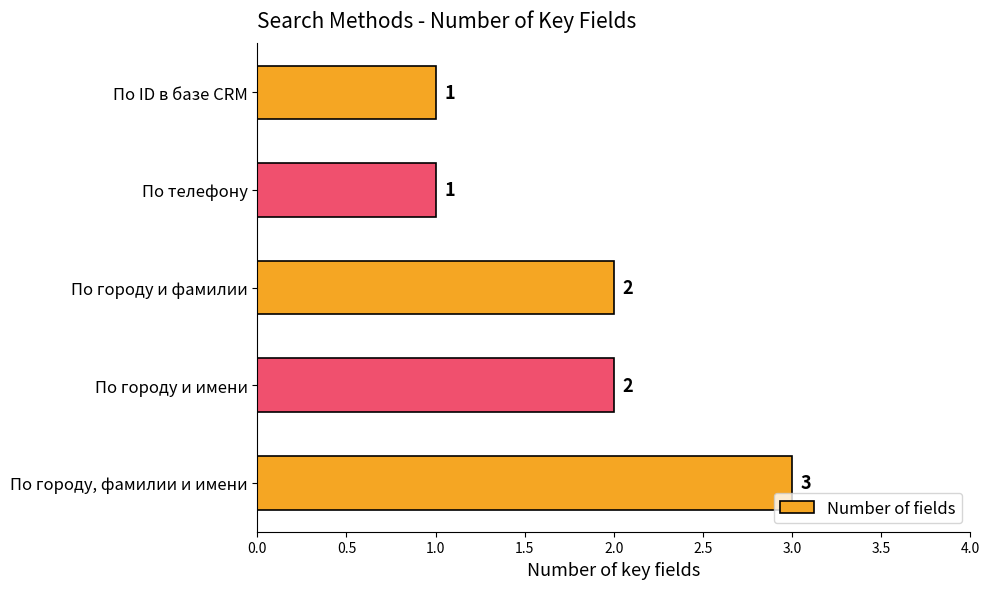

What is the average value?

2